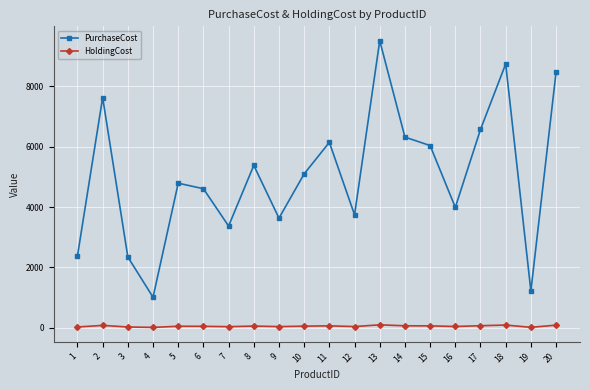

True or false: HoldingCost and PurchaseCost intersect in this chart.

False